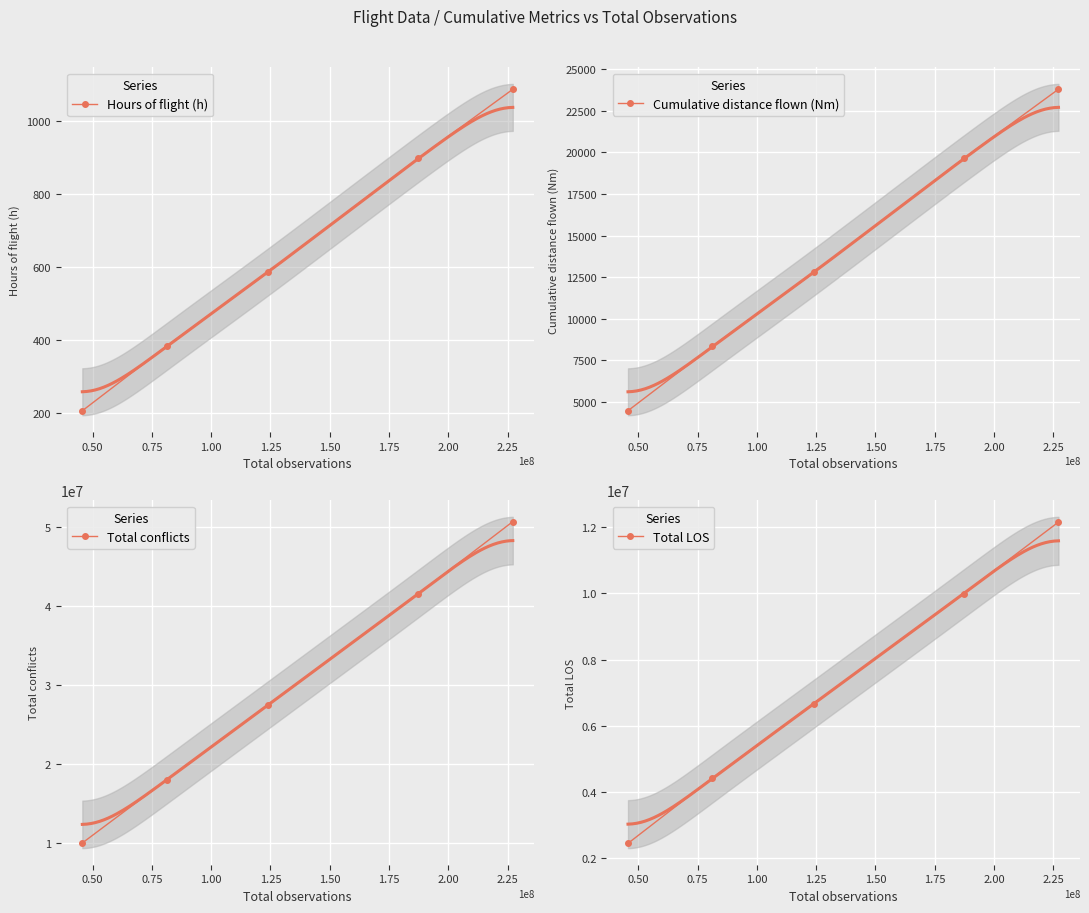

How many categories are shown in the chart?

5